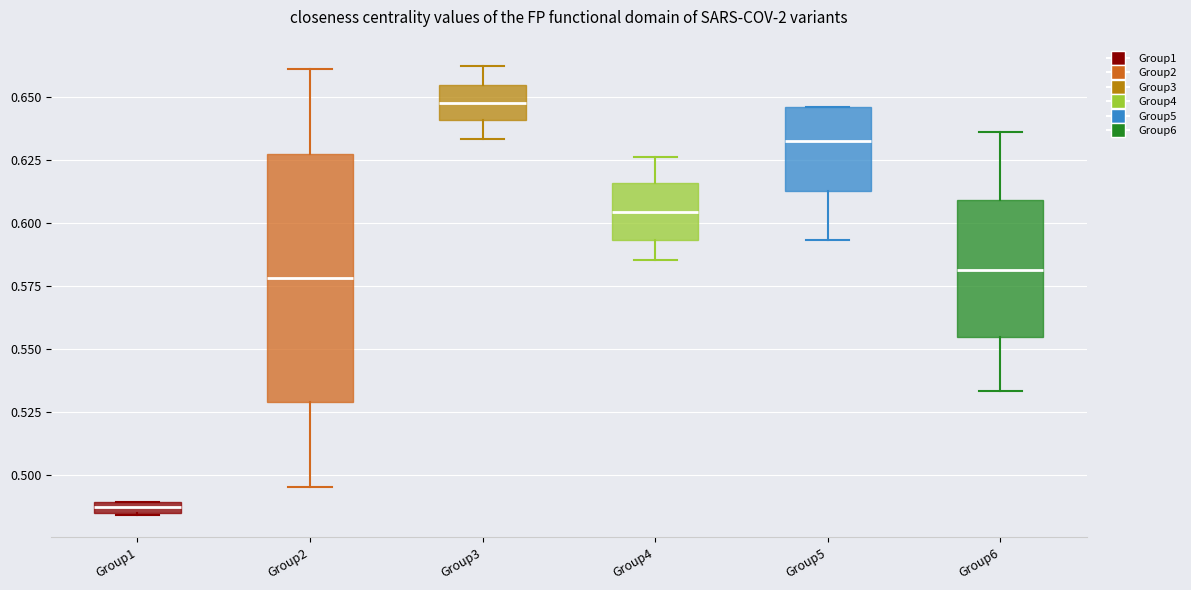

Comparing the boxes themselves (not the whiskers), which one is the tallest?

Group2